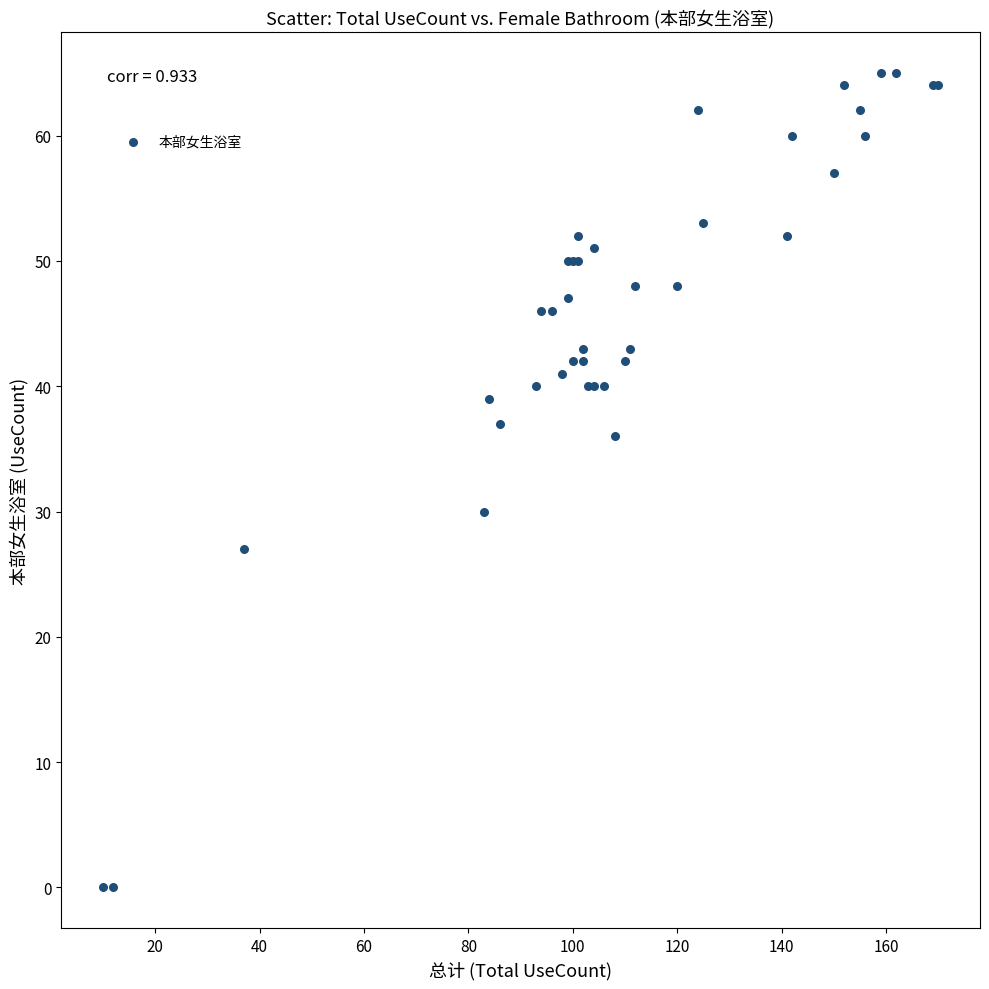

What Y value in the scatter plot is closest to 32?

30